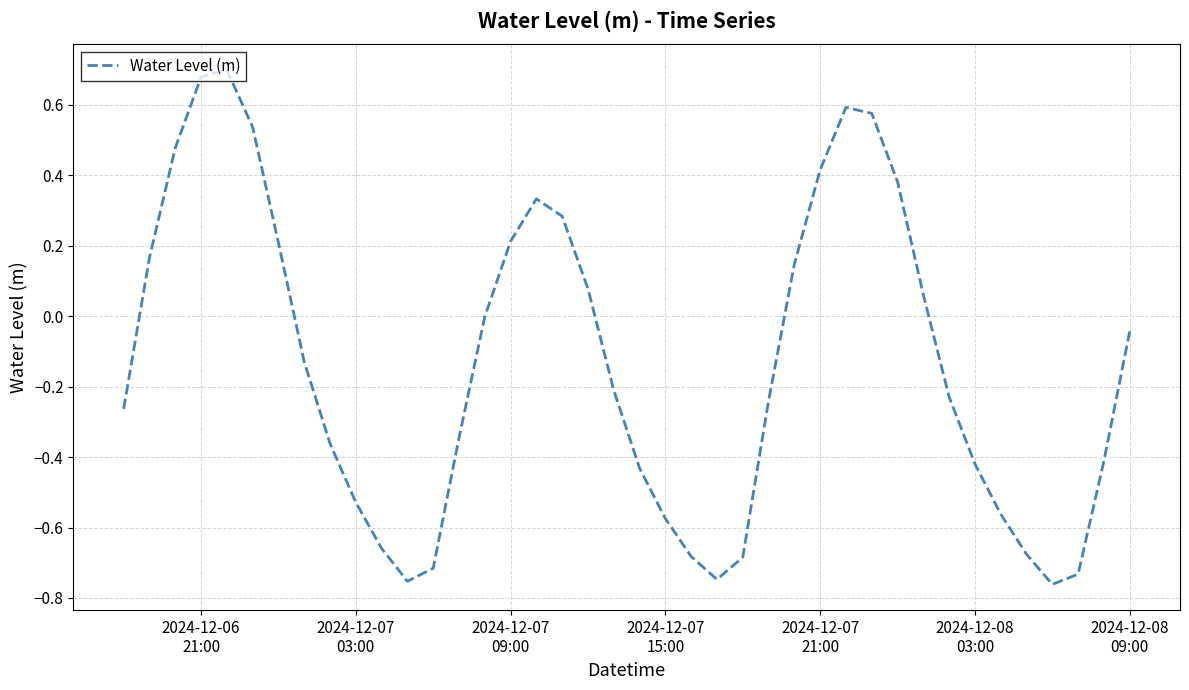

What is the difference between the maximum and minimum values?

1.5